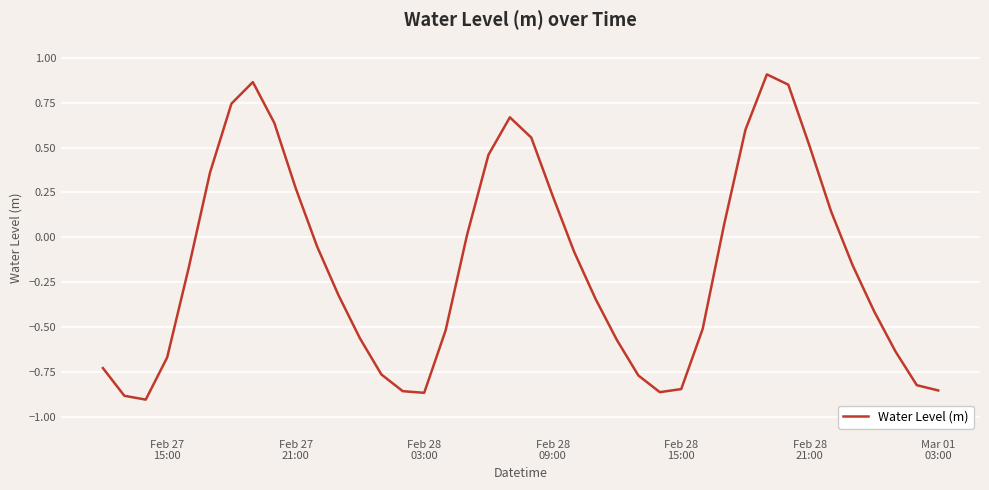

True or false: there are more than 0 points higher than both neighbors.

True